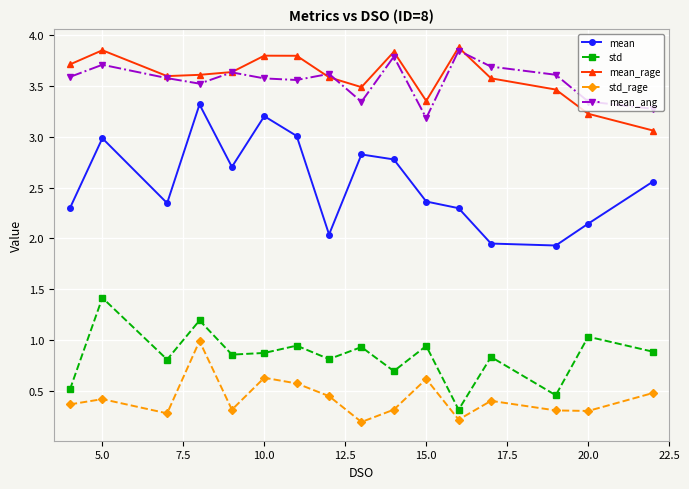

True or false: std_rage and mean_rage intersect in this chart.

False